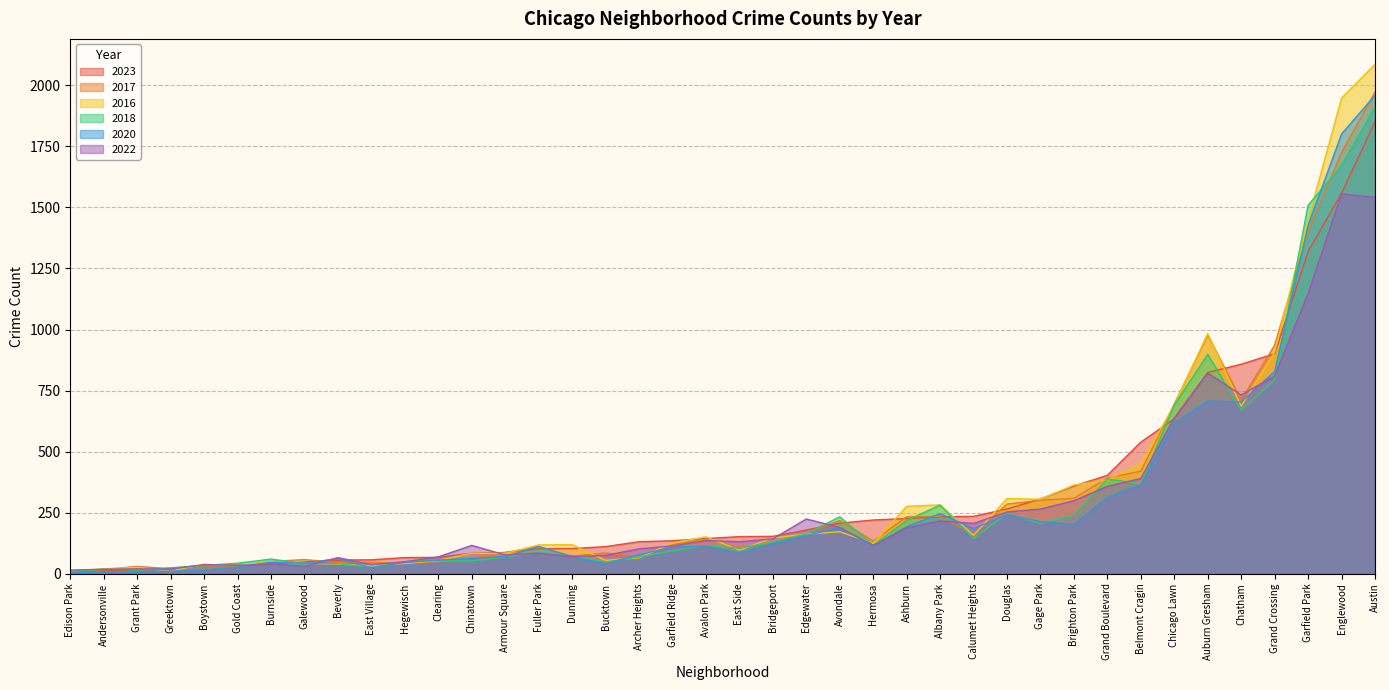

What is the difference between the 2016 values at Gage Park and Andersonville?

285